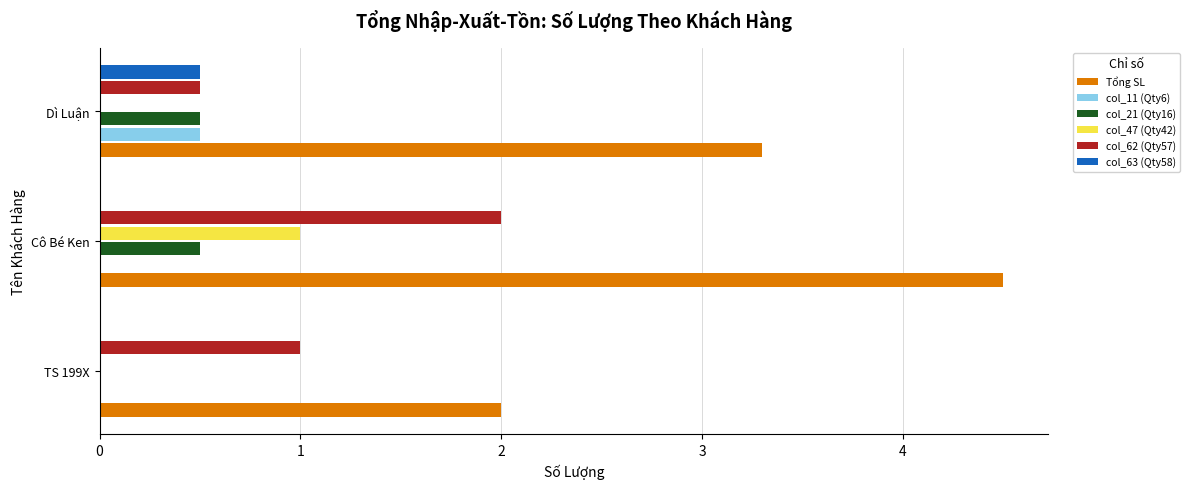

At which category is the sum across all series the highest?

Cô Bé Ken